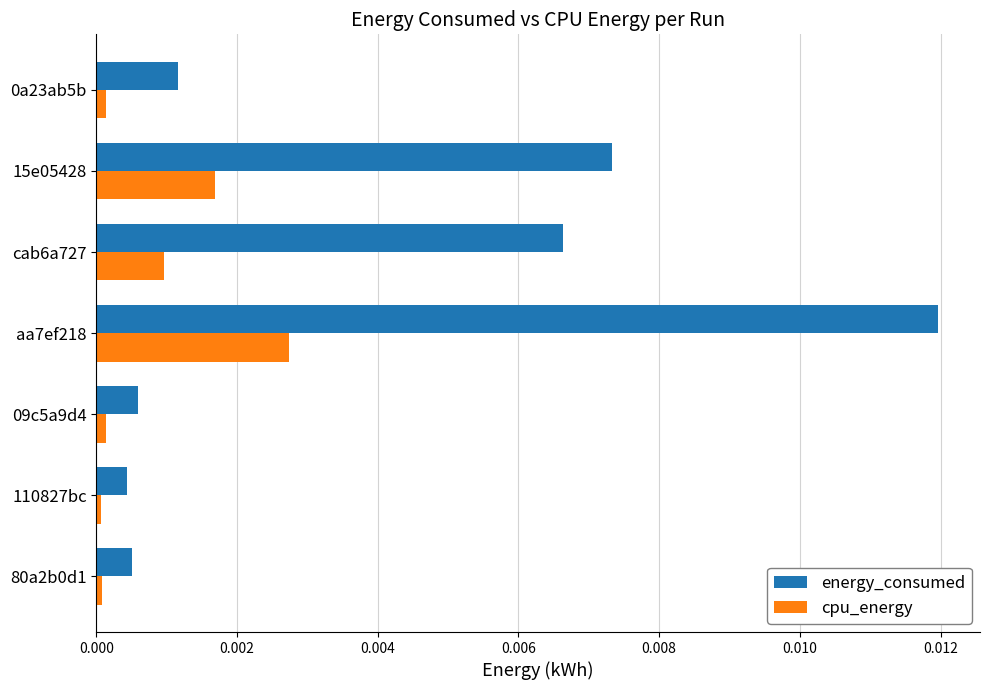

List the series in order of their overall mean, lowest first.

cpu_energy, energy_consumed